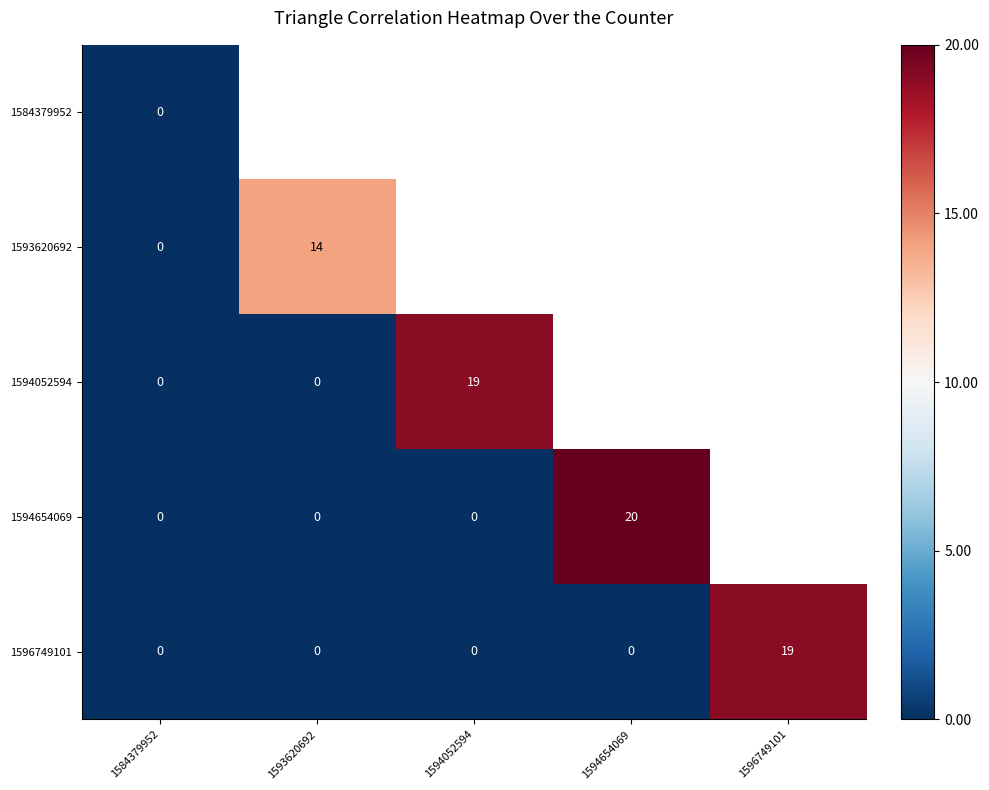

What is the difference between the 1596749101 values at 1596749101 and 1594654069?

19